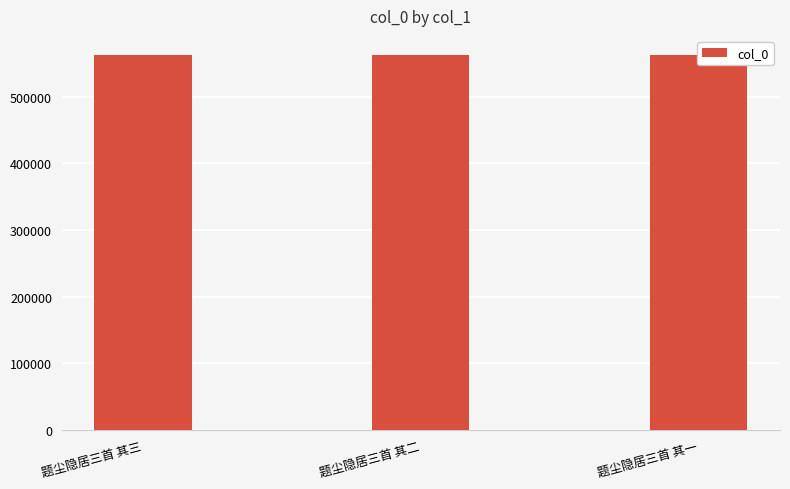

Rank the categories by value from lowest to highest.

题尘隐居三首 其一, 题尘隐居三首 其二, 题尘隐居三首 其三